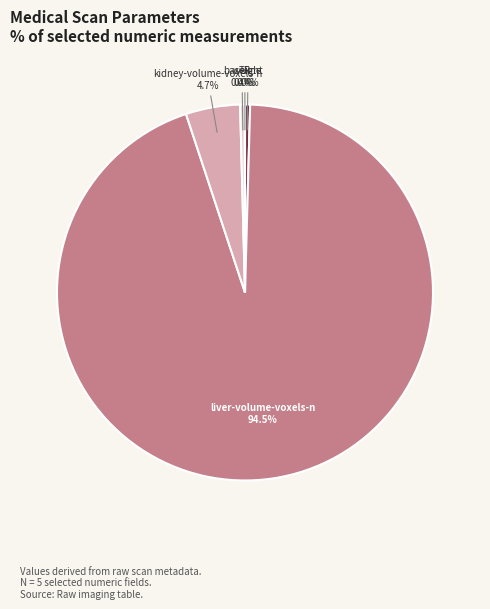

Does liver-volume-voxels-n account for over 50% of the chart?

Yes